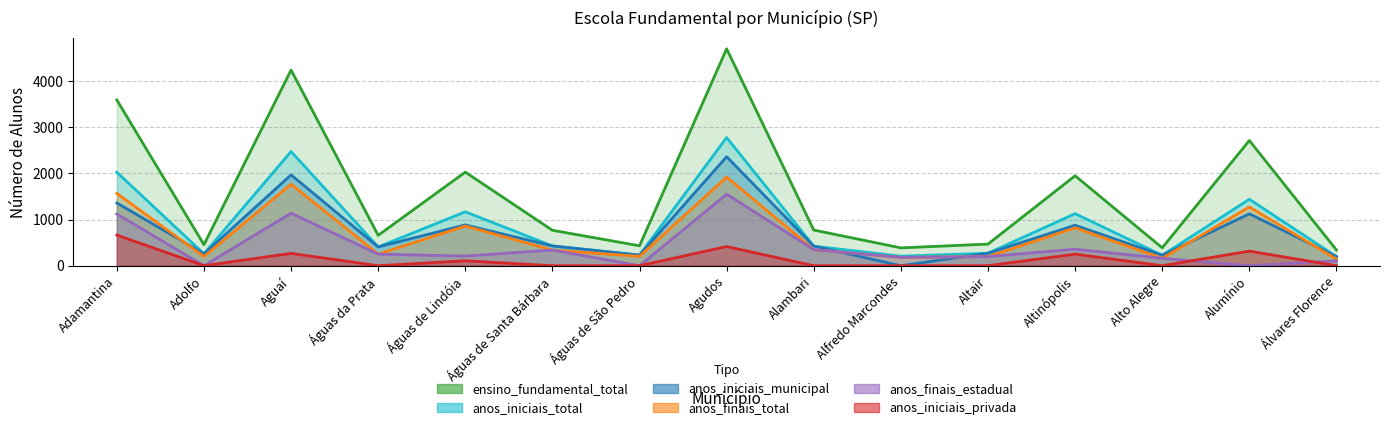

True or false: anos_iniciais_privada has a value of 373 at Águas de São Pedro.

False